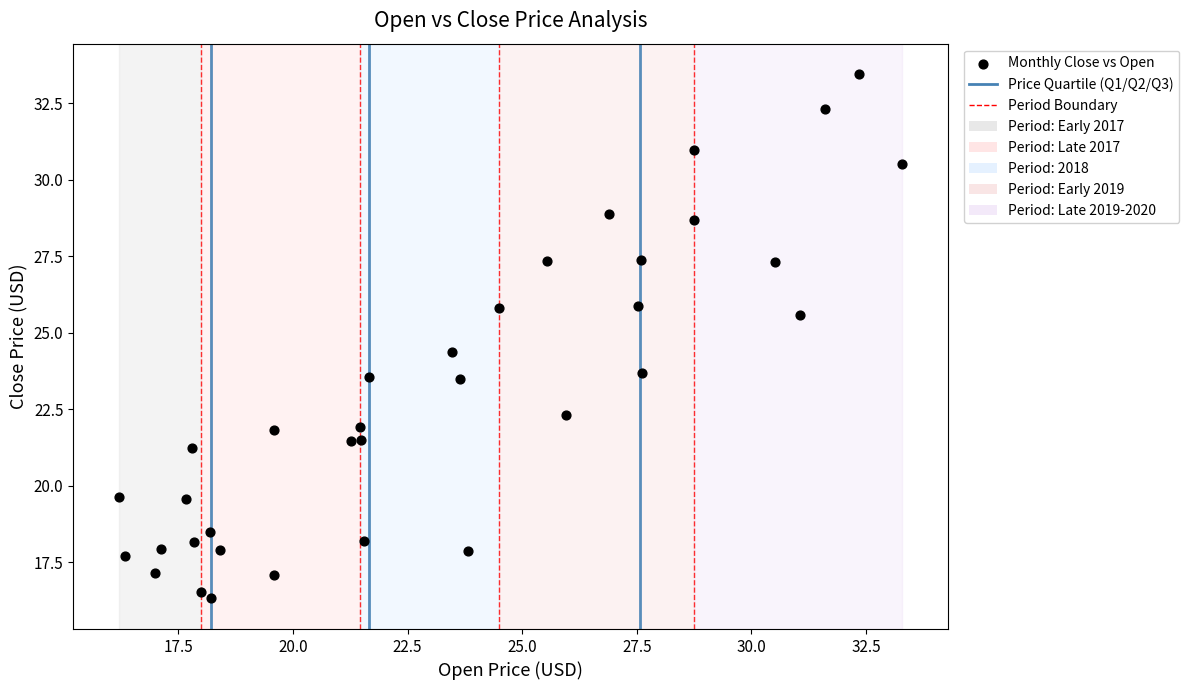

What is the range of X values (max minus min)?

17.1